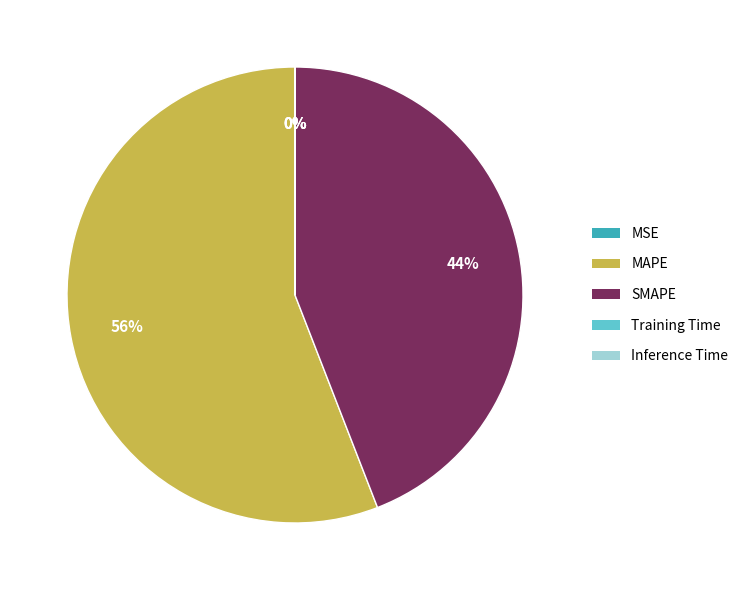

To the nearest percent, what is the difference between the largest and smallest slice percentages?

56%